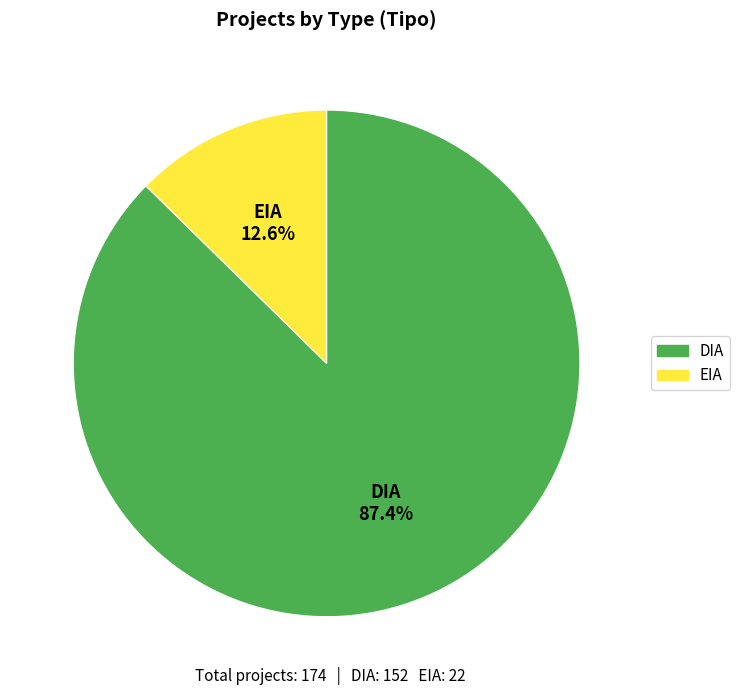

Which category has the biggest portion of the pie?

DIA